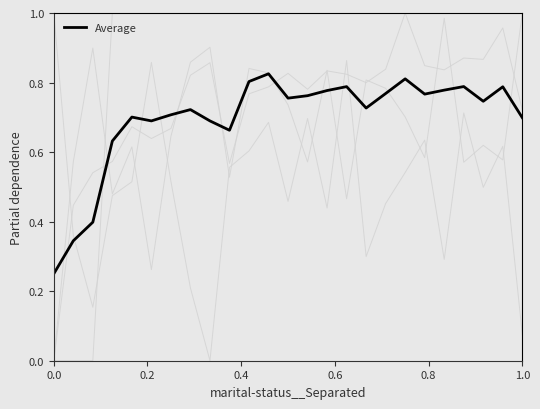

How many values are between 0 and 1?

25